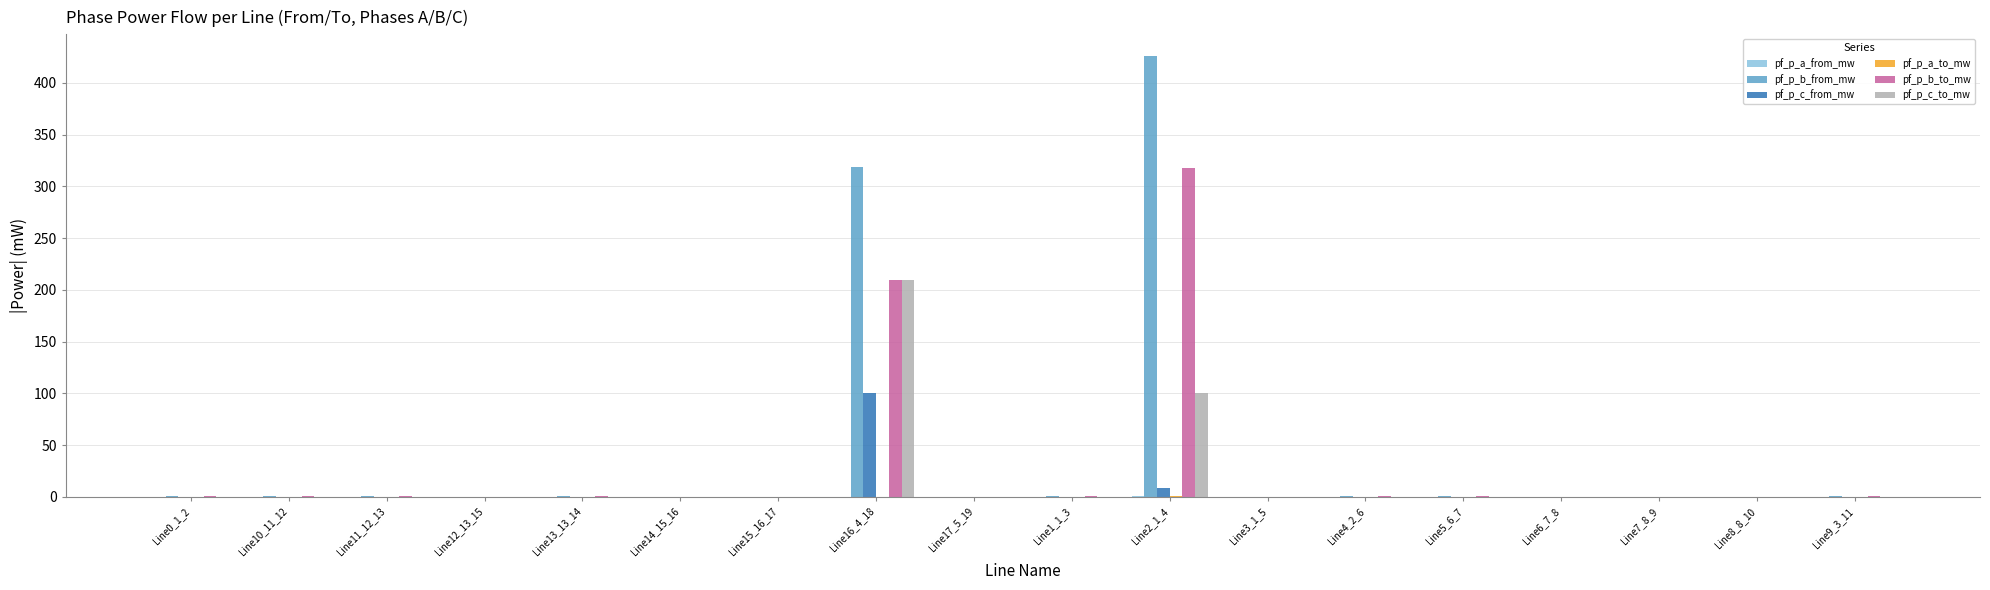

What is the greatest value displayed?

425.5